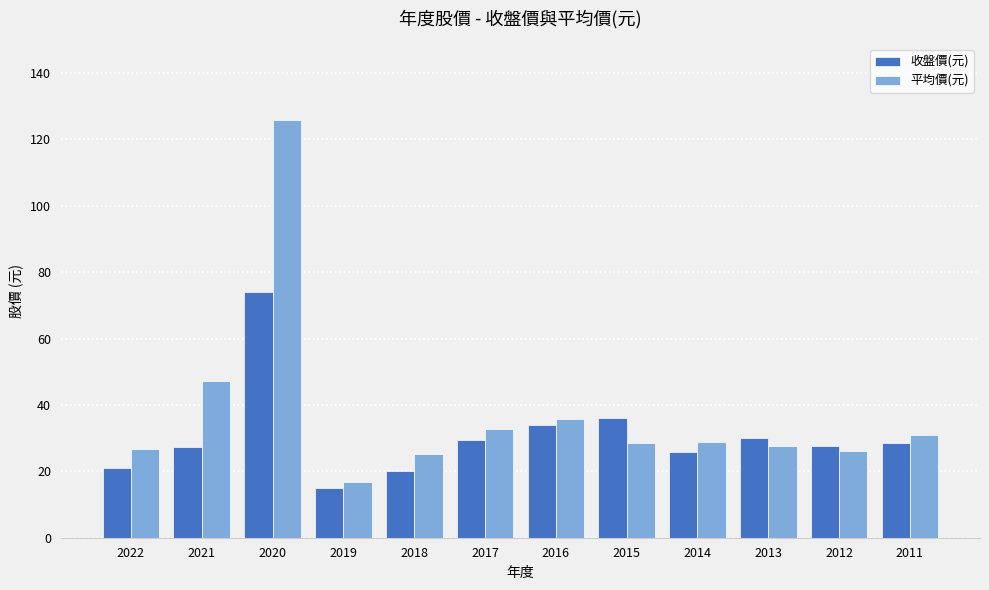

Between 2021 and 2013, which series saw the biggest shift?

平均價(元)